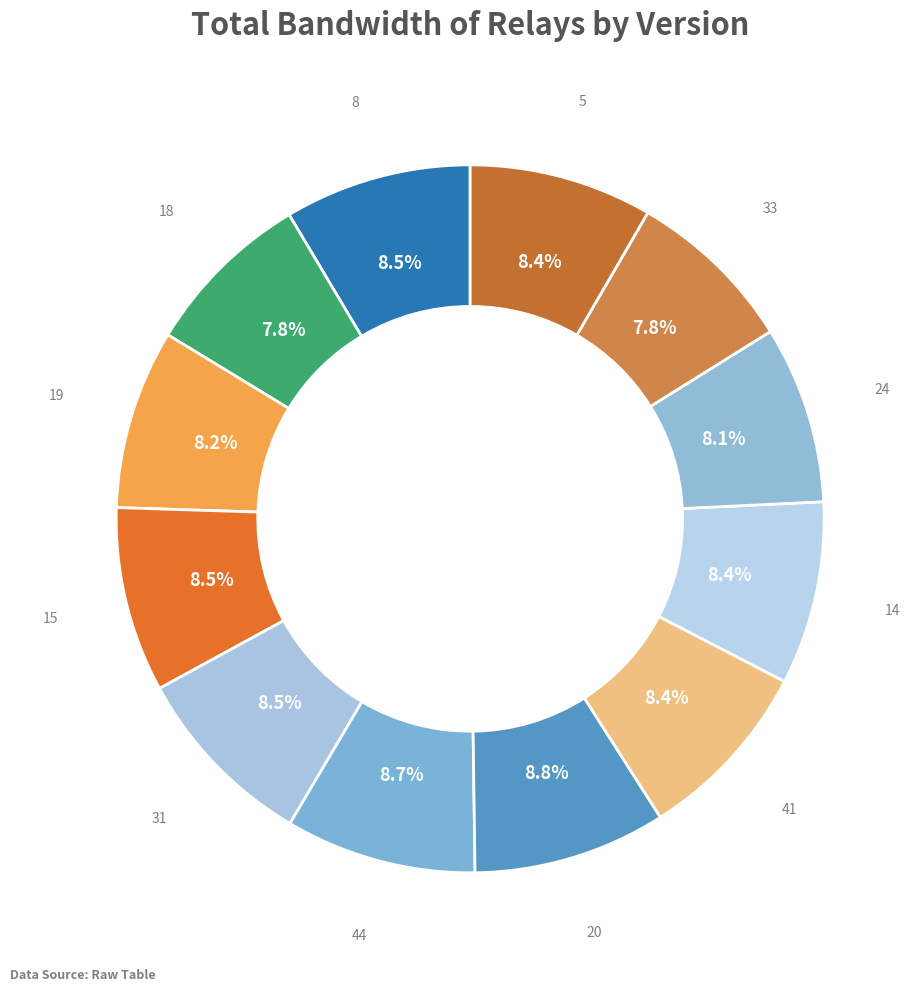

Rank the categories by value from highest to lowest.

20, 44, 8, 31, 15, 41, 14, 5, 19, 24, 18, 33